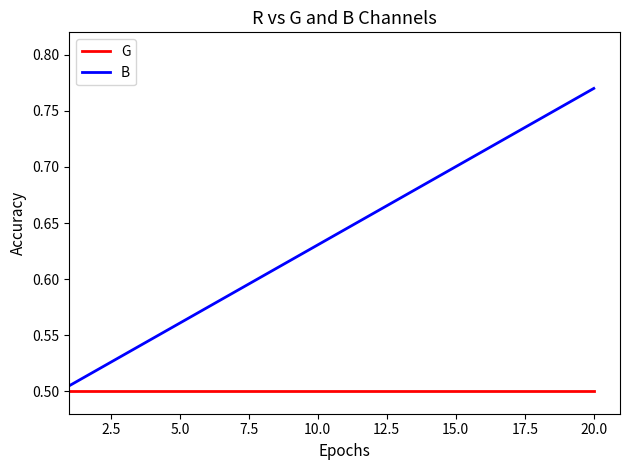

What is the difference between the maximum and minimum values in the B series?

0.3